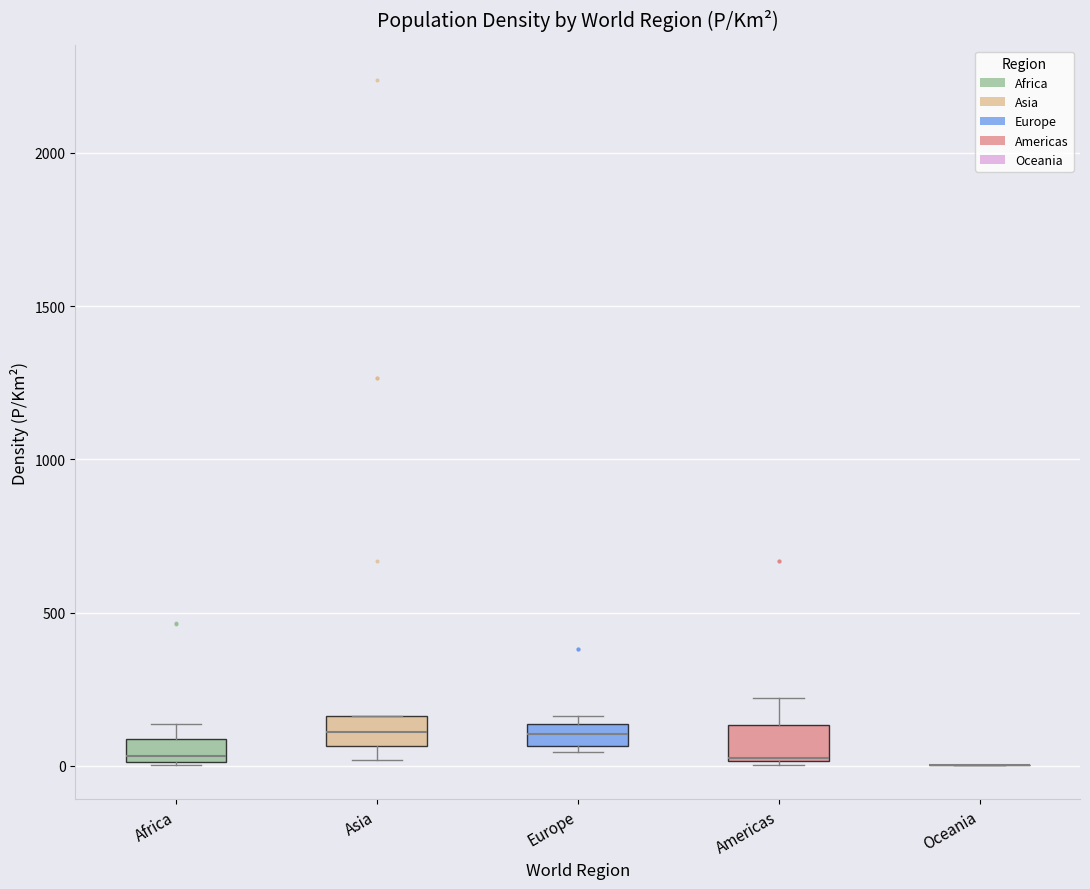

Where is the upper edge of the box for Europe on the y-axis? The values are not printed on the chart, so give them approximately, as read against the axis.

150